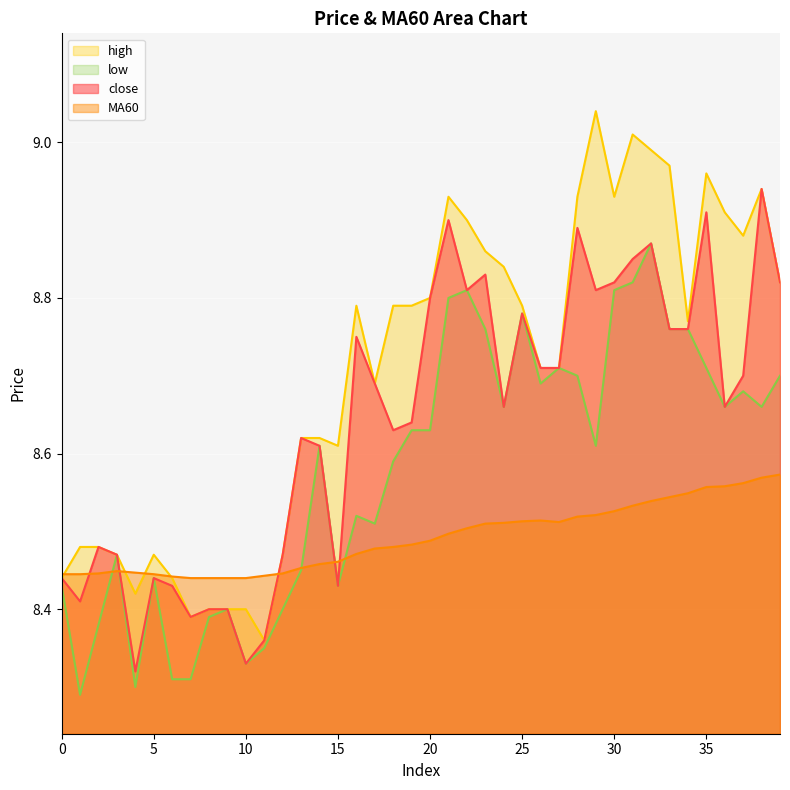

At which label is close closest to 8?

4